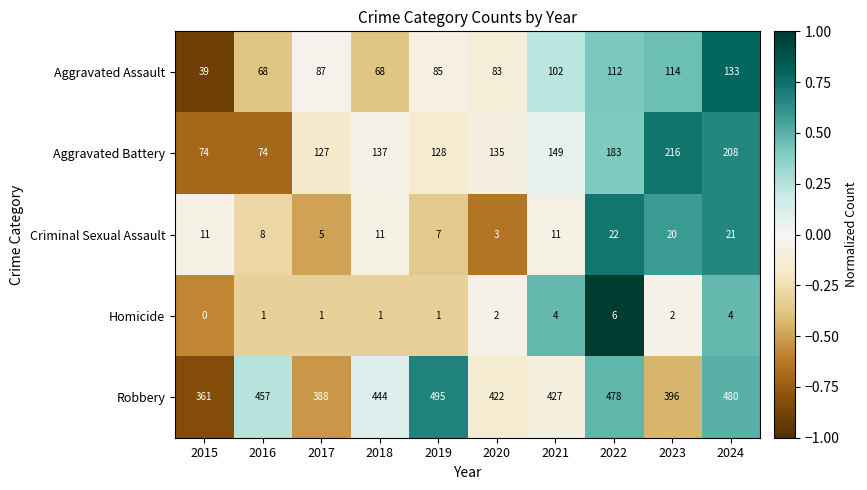

At how many categories does at least one series exceed 0?

10